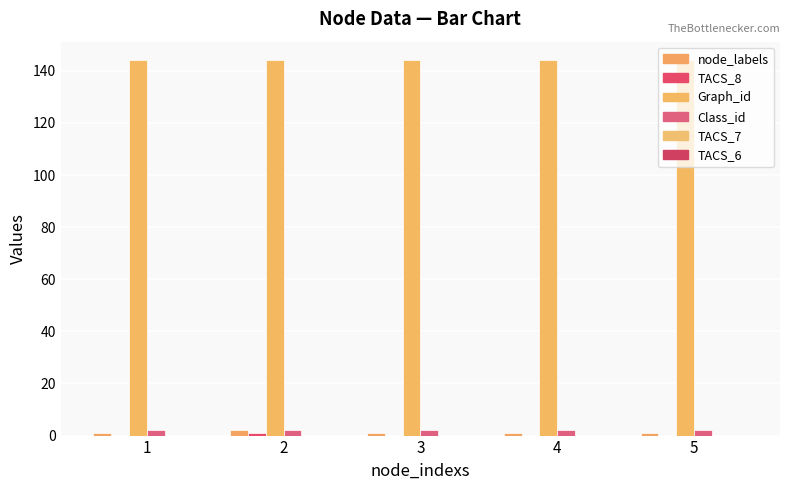

How many data points does each series have?

5